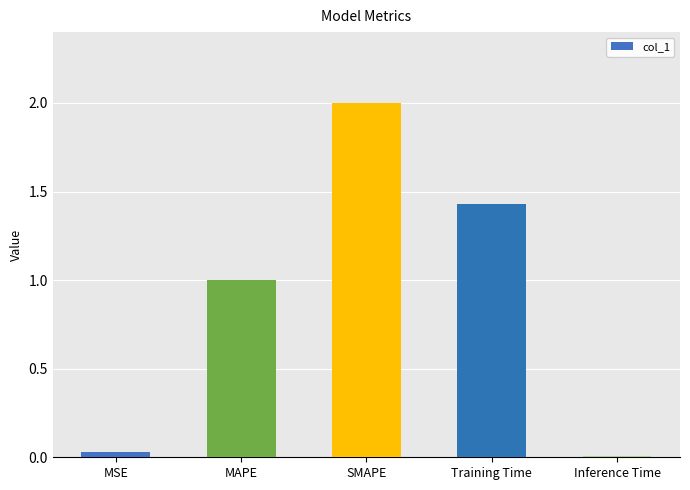

What is the label of the 1st bar from the right?

Inference Time